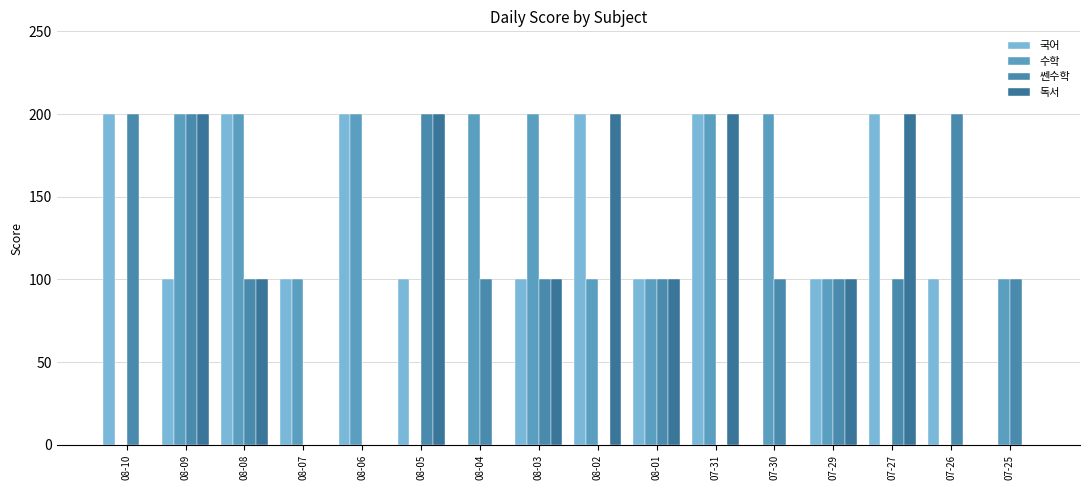

What is the sum of all 수학 values?

1900